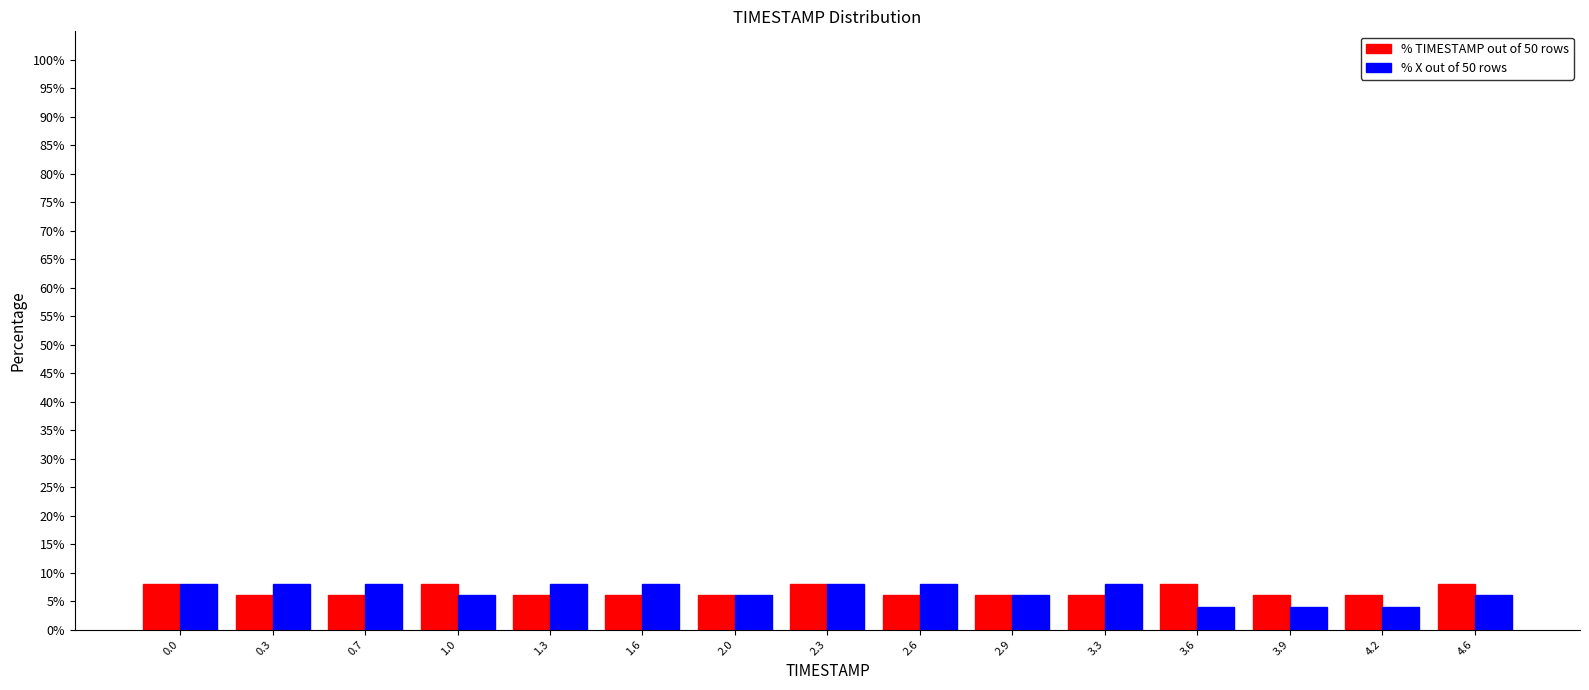

Reading left to right, extract all data points from this chart.

% TIMESTAMP out of 50 rows: 0.0=8	0.3=6	0.7=6	1.0=8	1.3=6	1.6=6	2.0=6	2.3=8	2.6=6	2.9=6	3.3=6	3.6=8	3.9=6	4.2=6	4.6=8
% X out of 50 rows: 0.0=8	0.3=8	0.7=8	1.0=6	1.3=8	1.6=8	2.0=6	2.3=8	2.6=8	2.9=6	3.3=8	3.6=4	3.9=4	4.2=4	4.6=6